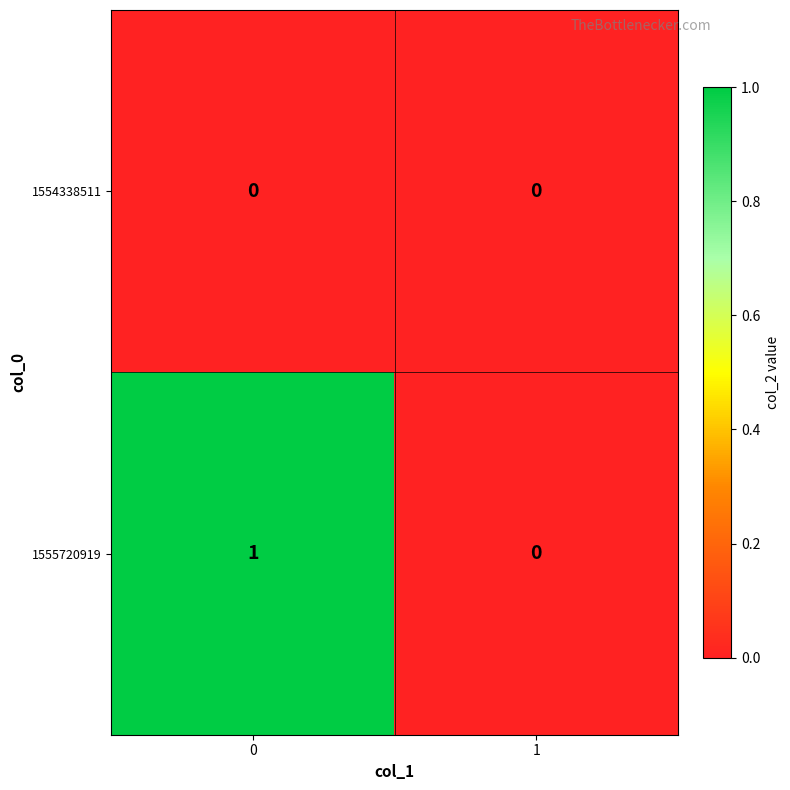

Is the value of 1555720919 at 0 greater than the value of 1554338511 at 1?

Yes